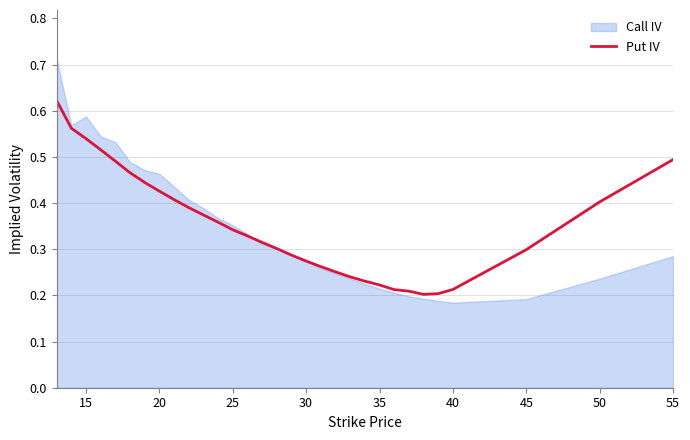

List the series in order of their peak value, highest first.

Call IV, Put IV